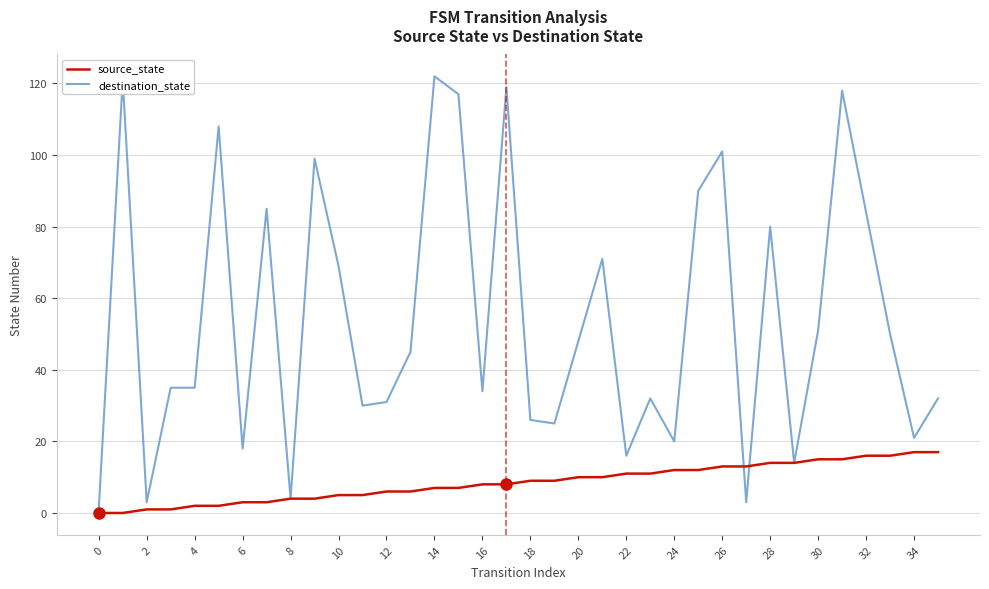

Which series has the widest spread of values?

destination_state